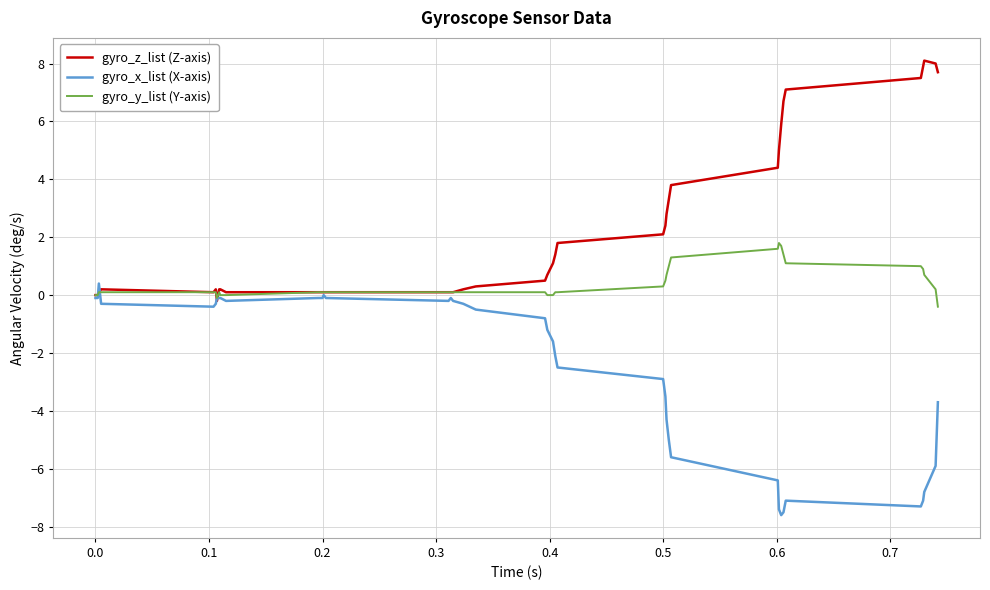

What is the maximum value shown in the chart?

8.1